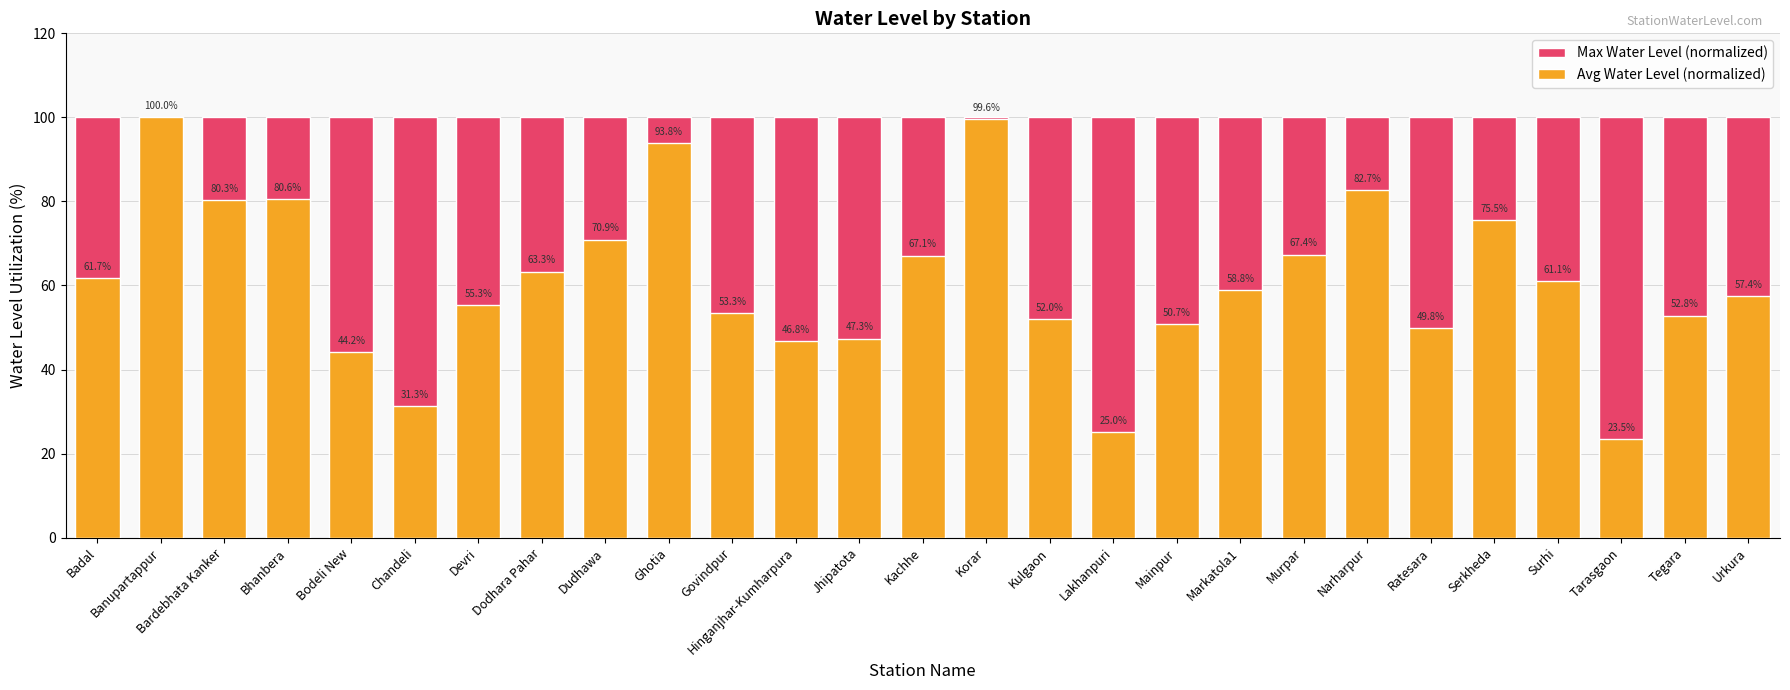

What are all the series names shown in the legend?

Max Water Level (normalized), Avg Water Level (normalized)